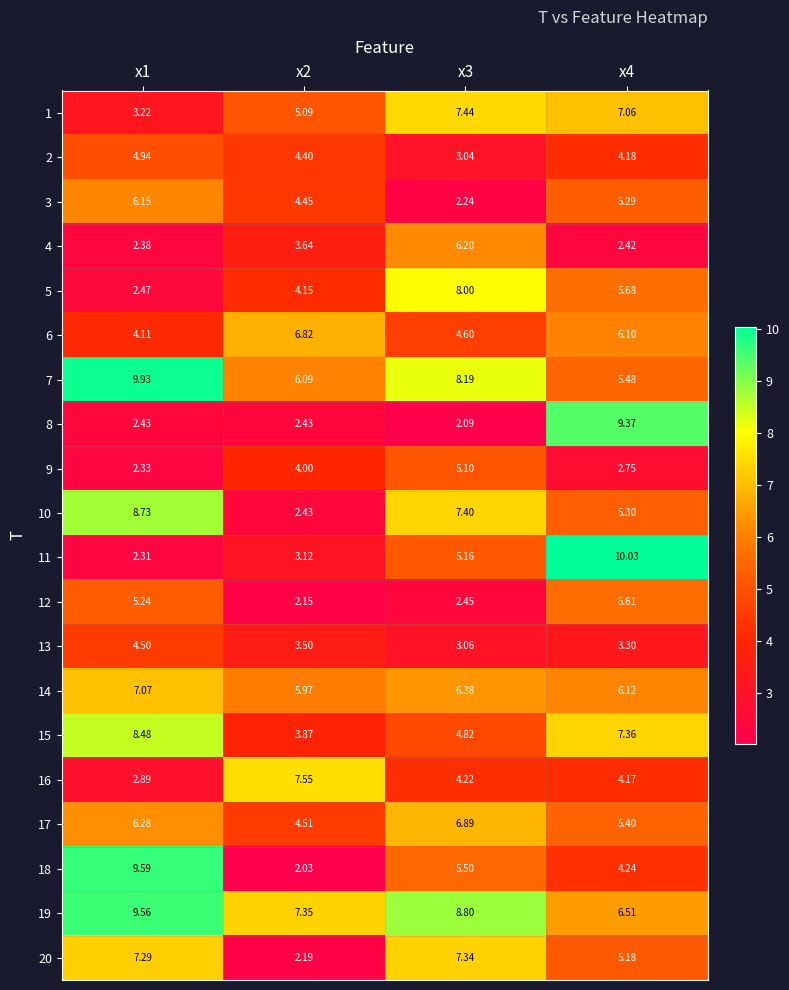

Is the value of 19 at x3 greater than the value of 8 at x4?

No